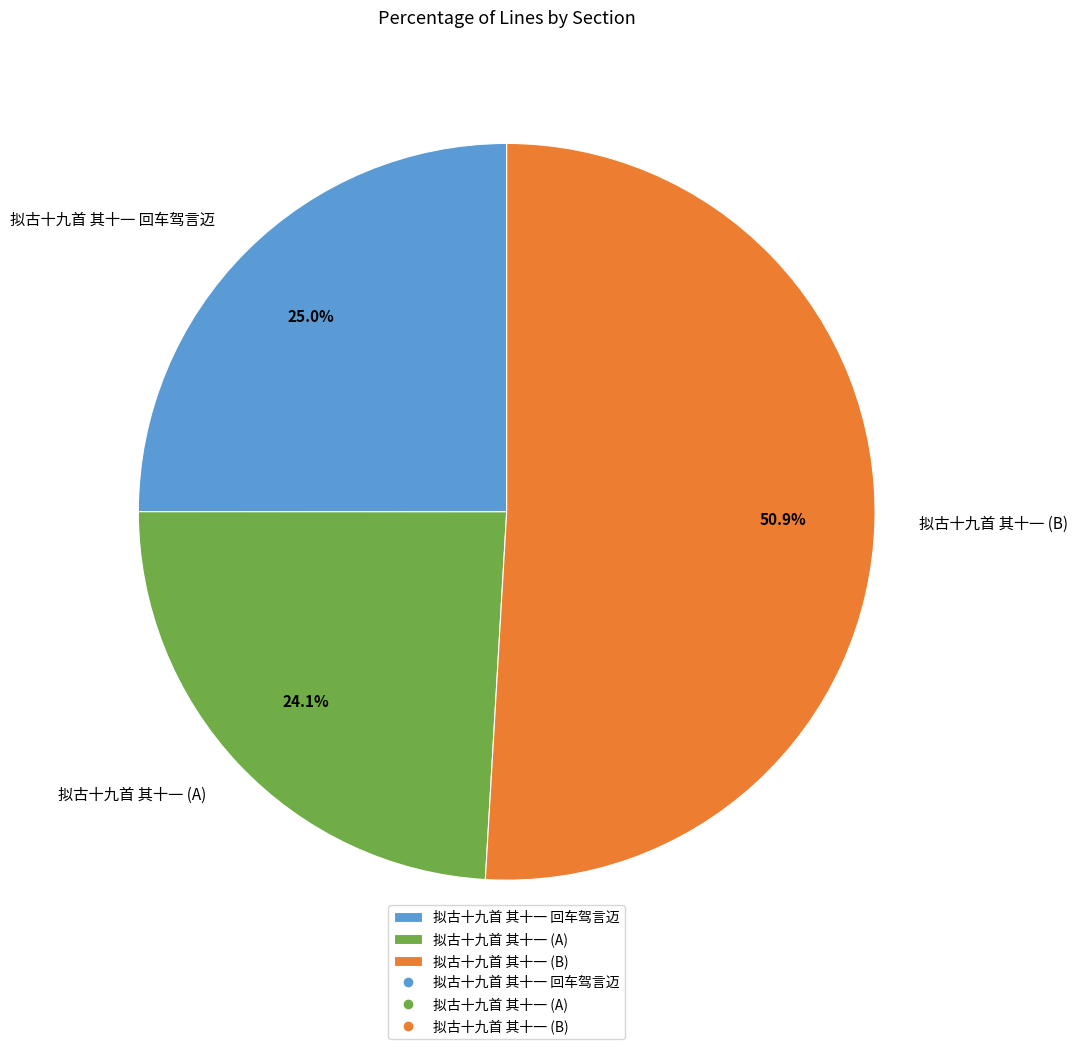

Which slice is the smallest?

拟古十九首 其十一 (A)